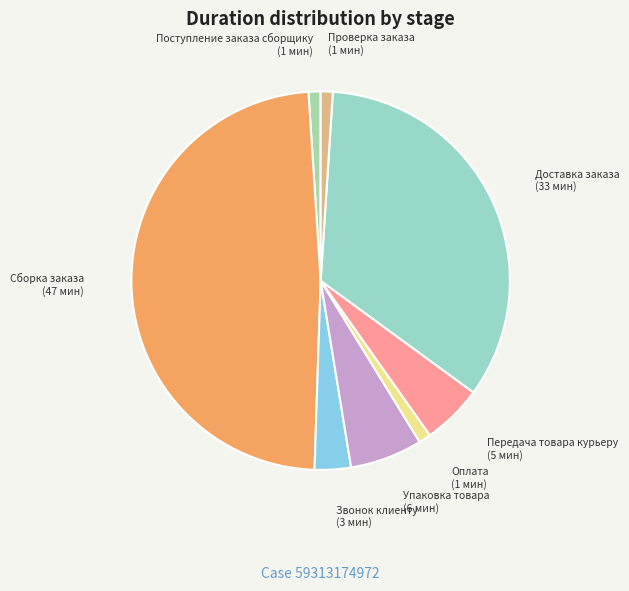

True or false: Передача товара курьеру accounts for 17% of the total.

False